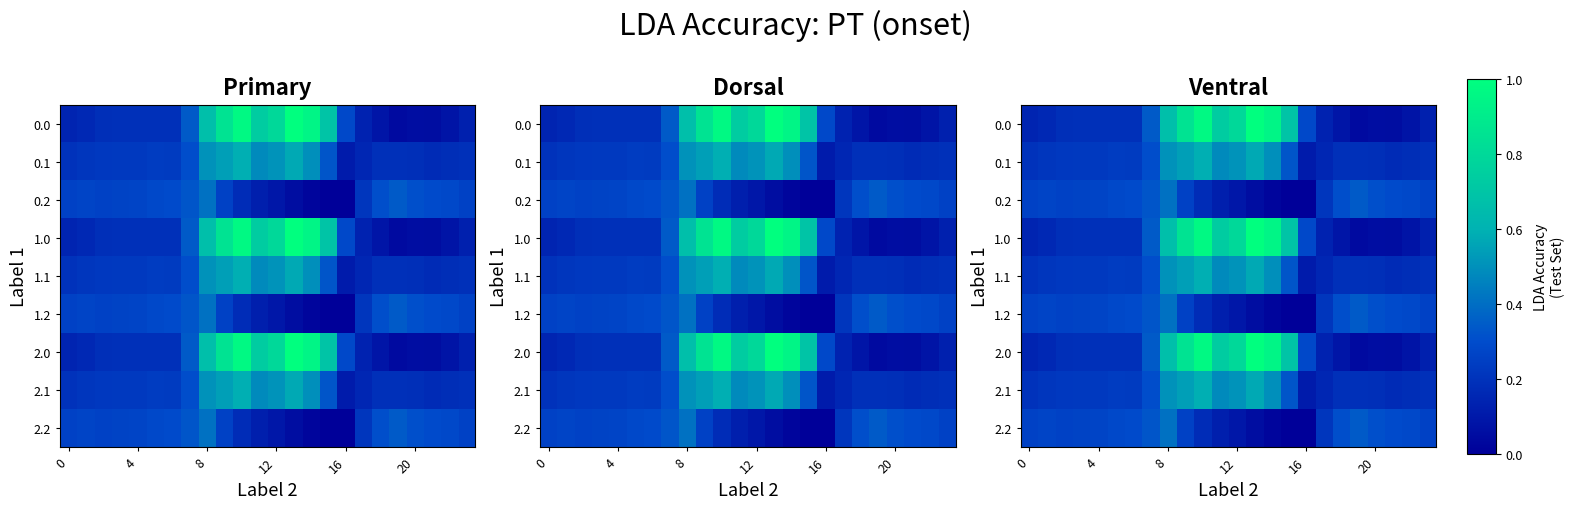

At which category is the sum across all series the highest?

10